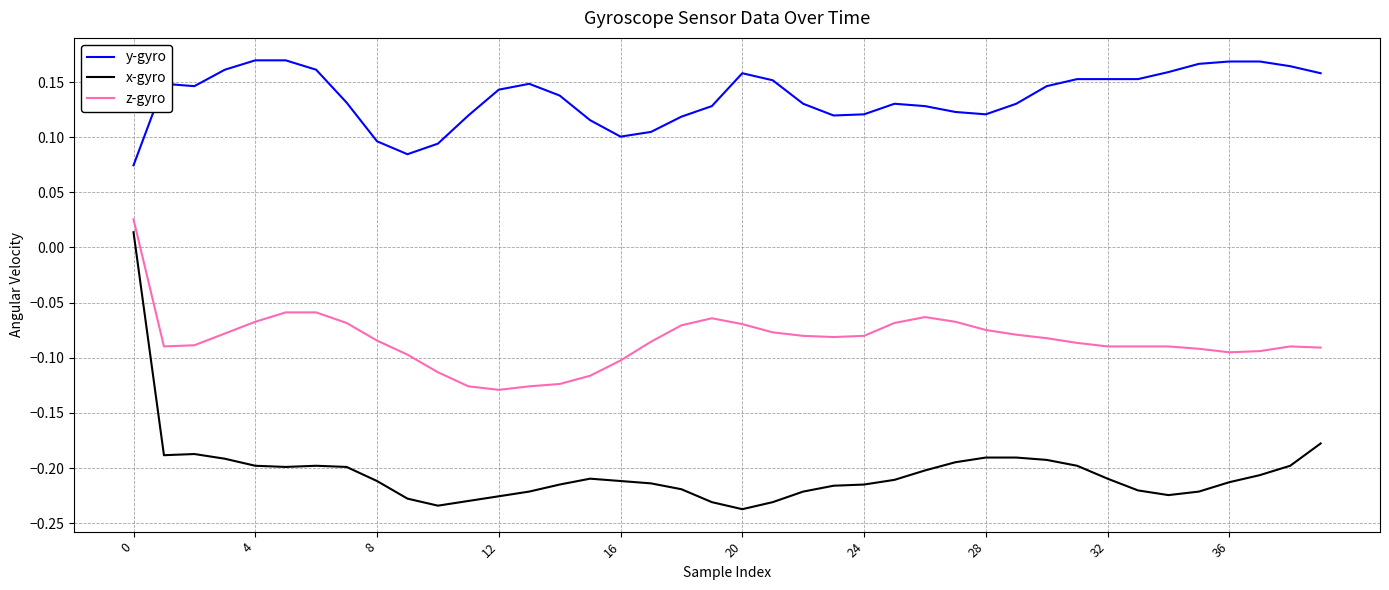

How many y-gyro values are between 0 and 1?

40